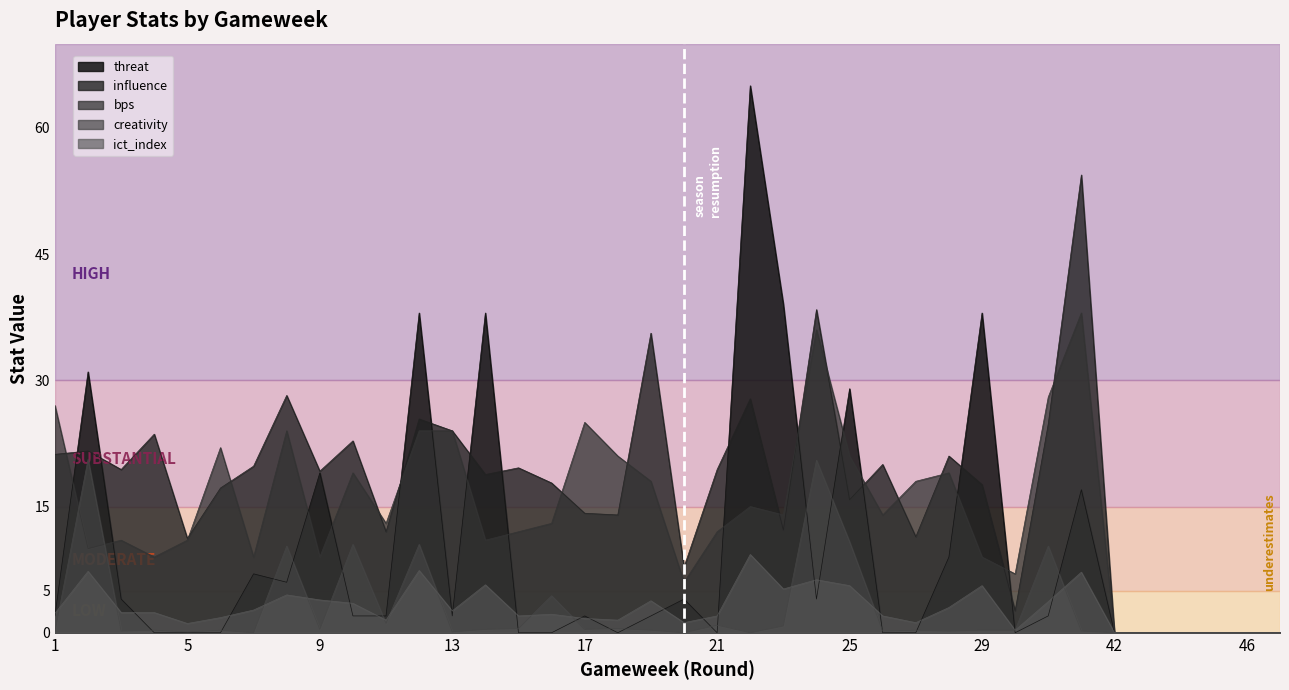

What is the maximum value for threat?

65.0